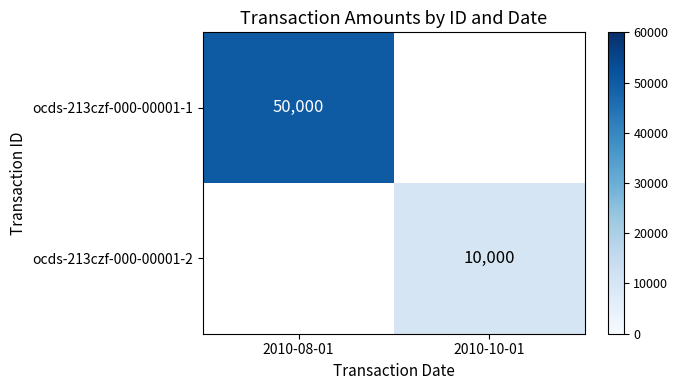

The ocds-213czf-000-00001-2 series shows 5066 at 2010-10-01. True or false?

False